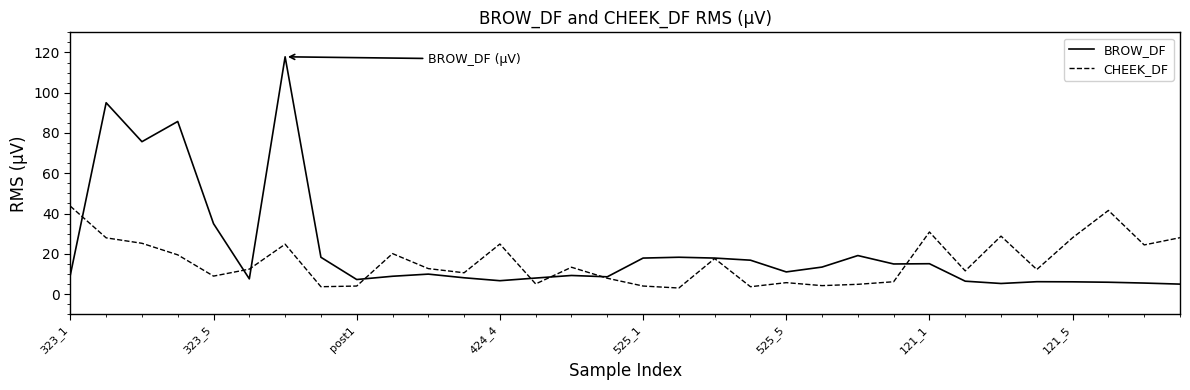

List the series in order of their peak value, lowest first.

CHEEK_DF, BROW_DF